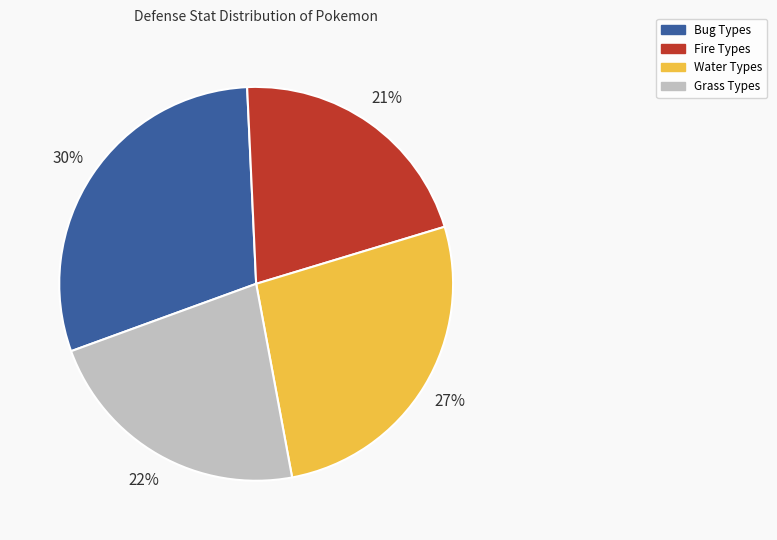

Is there a majority slice in this chart?

No